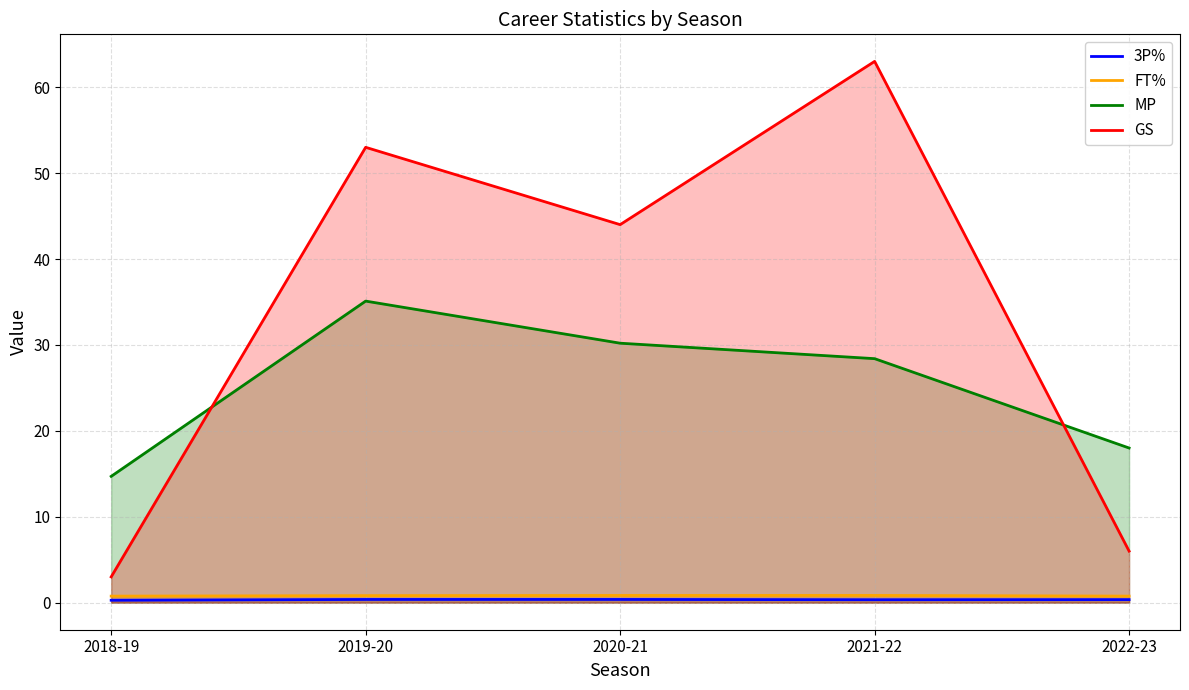

Which has a higher value, 2018-19 or 2021-22?

2021-22